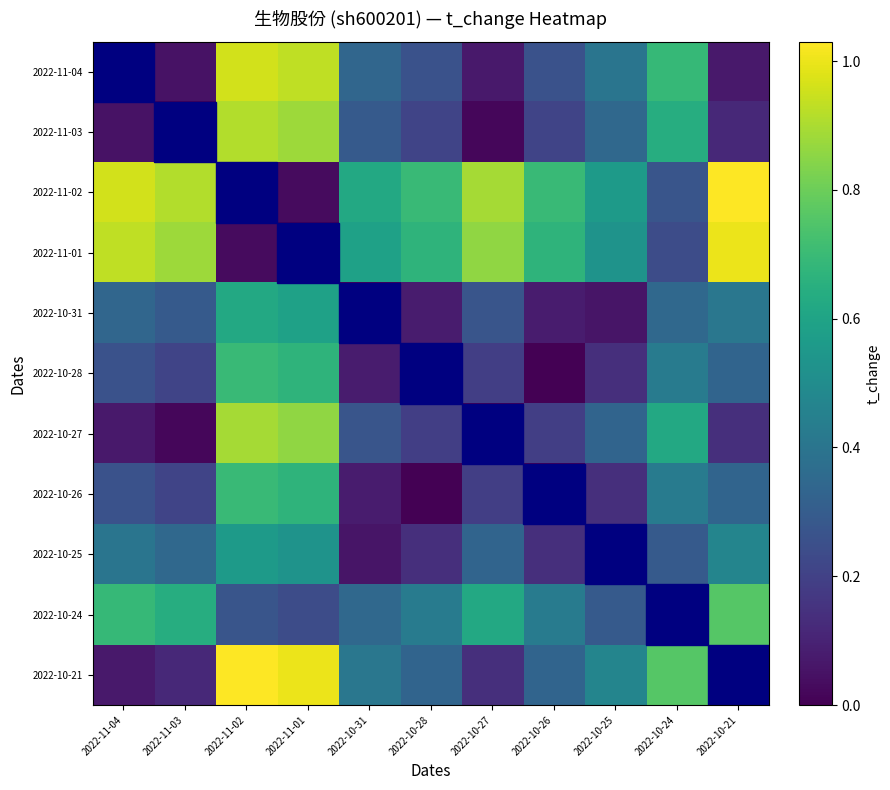

Between 2022-11-01 and 2022-10-31, which is larger?

2022-11-01